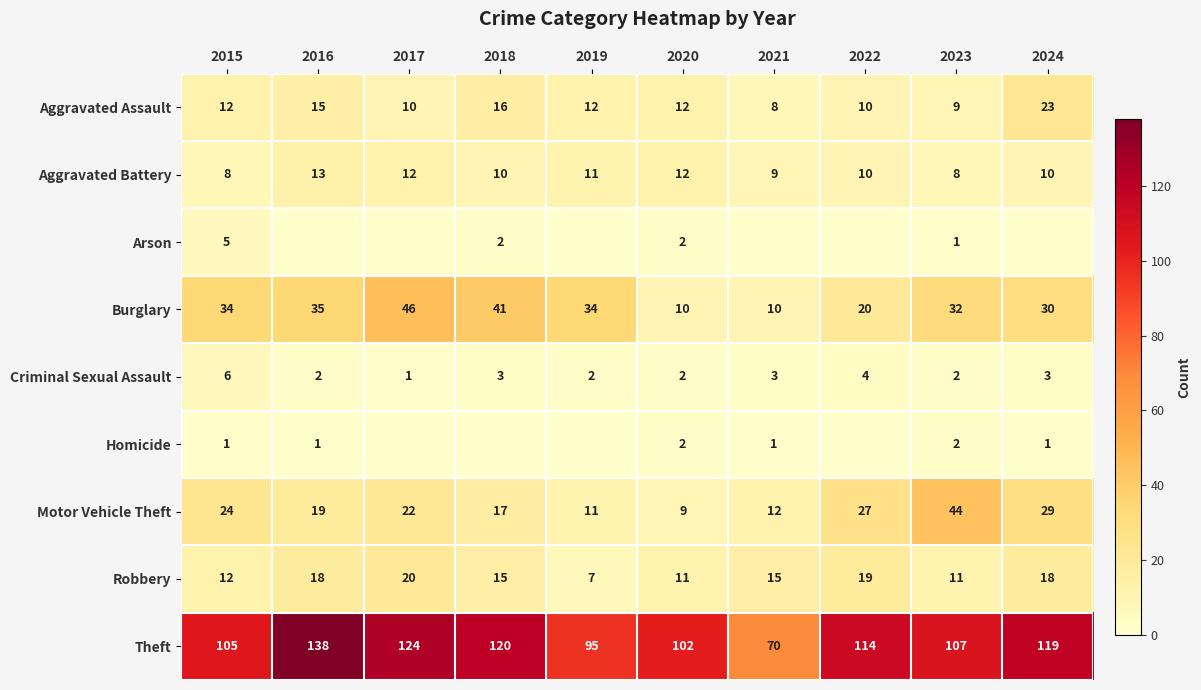

How many values in the Motor Vehicle Theft series are below 22?

5